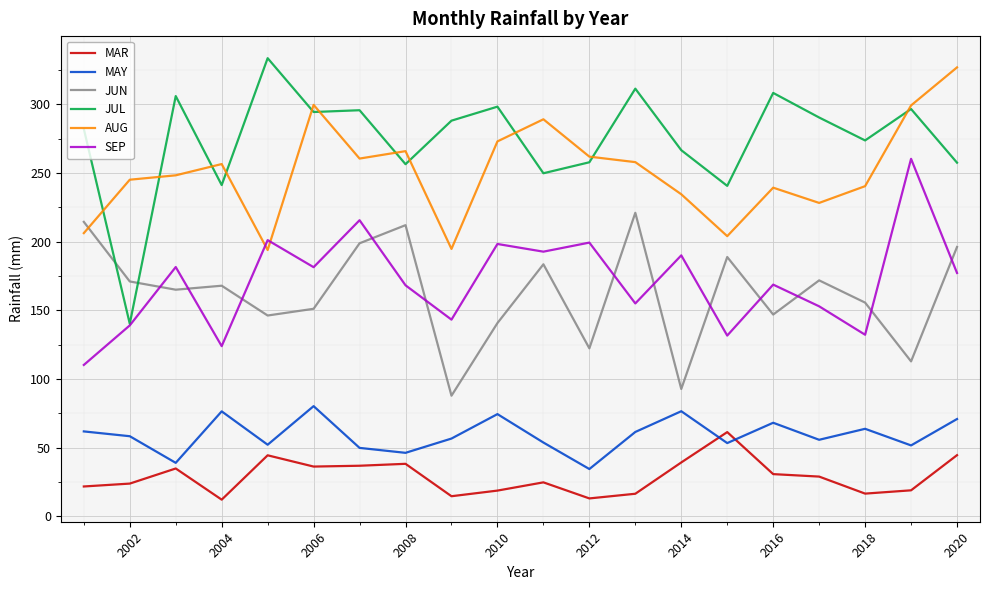

What is the minimum value for MAR?

12.2